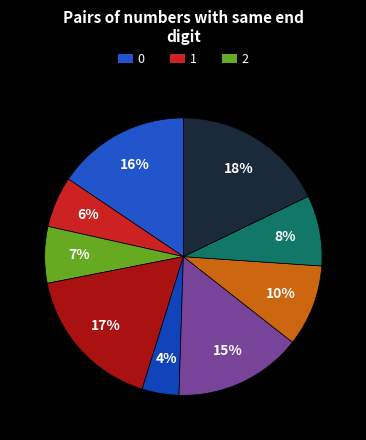

How many slices are in this pie chart?

9